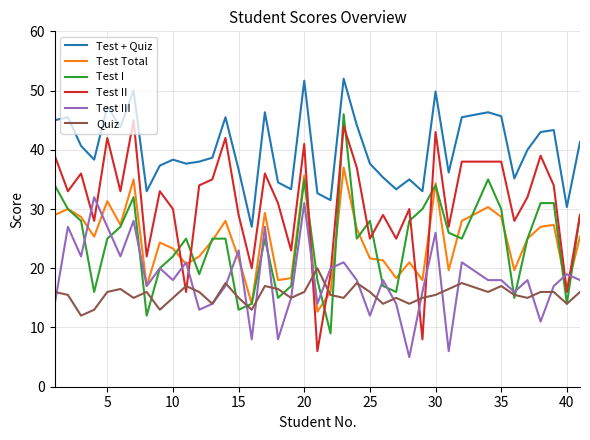

Which series has the largest total across all categories?

Test + Quiz